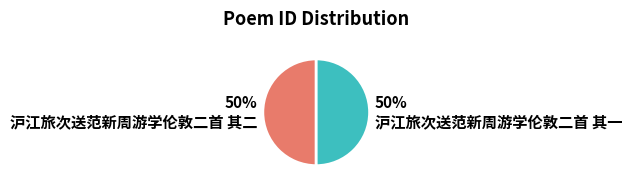

What percentage is the 沪江旅次送范新周游学伦敦二首 其二 slice, to the nearest percent?

50%